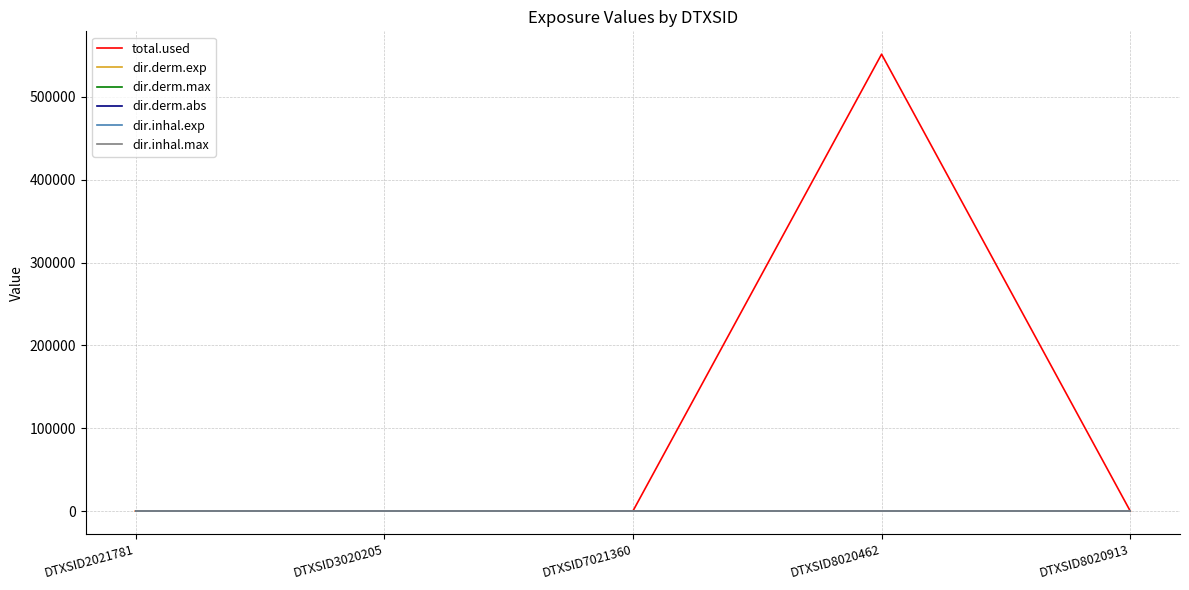

The value of dir.derm.max at DTXSID2021781 is 0.0. True or false?

True